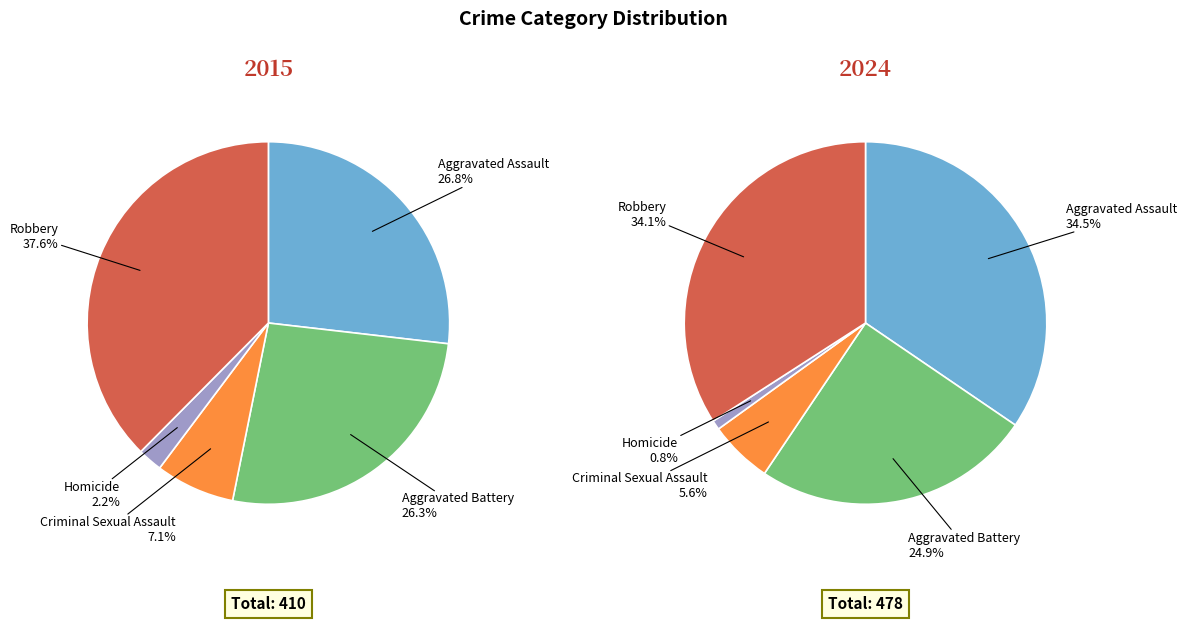

To the nearest percent, what portion does Criminal Sexual Assault represent?

7%